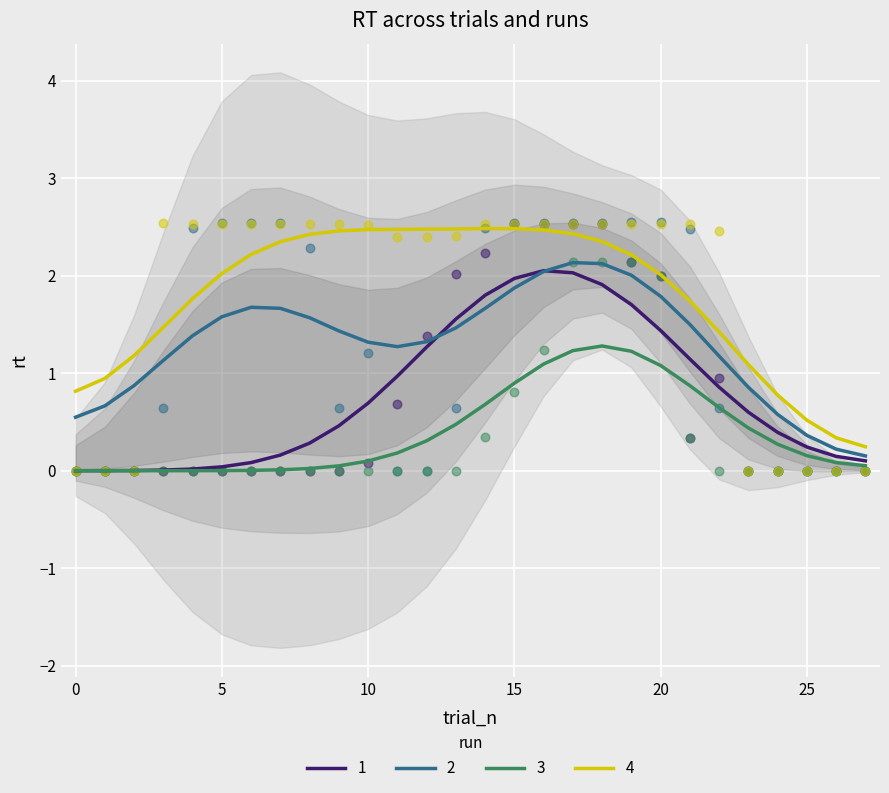

What is the maximum value for 2?

2.1